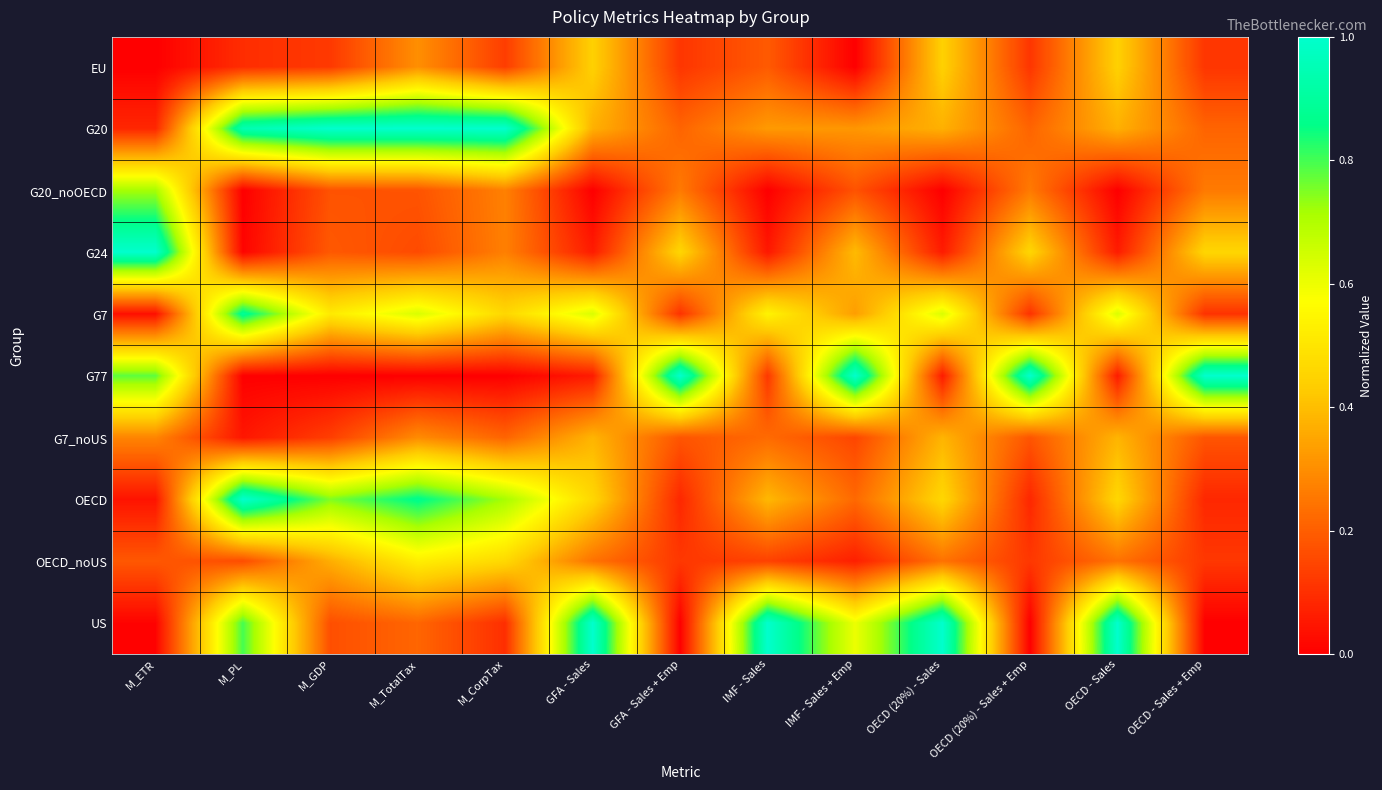

Reading left to right, what are all the values shown in this chart?

EU: M_ETR=0.0	M_PL=0.1	M_GDP=0.1	M_TotalTax=0.3	M_CorpTax=0.1	GFA - Sales=0.4	GFA - Sales + Emp=0.1	IMF - Sales=0.2	IMF - Sales + Emp=0.0	OECD (20%) - Sales=0.4	OECD (20%) - Sales + Emp=0.1	OECD - Sales=0.4	OECD - Sales + Emp=0.1
G20: M_ETR=0.1	M_PL=0.9	M_GDP=1.0	M_TotalTax=1.0	M_CorpTax=1.0	GFA - Sales=0.4	GFA - Sales + Emp=0.2	IMF - Sales=0.3	IMF - Sales + Emp=0.3	OECD (20%) - Sales=0.4	OECD (20%) - Sales + Emp=0.2	OECD - Sales=0.4	OECD - Sales + Emp=0.2
G20_noOECD: M_ETR=0.7	M_PL=0.0	M_GDP=0.2	M_TotalTax=0.2	M_CorpTax=0.3	GFA - Sales=0.0	GFA - Sales + Emp=0.3	IMF - Sales=0.0	IMF - Sales + Emp=0.2	OECD (20%) - Sales=0.0	OECD (20%) - Sales + Emp=0.3	OECD - Sales=0.0	OECD - Sales + Emp=0.3
G24: M_ETR=1.0	M_PL=0.0	M_GDP=0.2	M_TotalTax=0.2	M_CorpTax=0.3	GFA - Sales=0.1	GFA - Sales + Emp=0.5	IMF - Sales=0.1	IMF - Sales + Emp=0.4	OECD (20%) - Sales=0.1	OECD (20%) - Sales + Emp=0.5	OECD - Sales=0.1	OECD - Sales + Emp=0.5
G7: M_ETR=0.0	M_PL=0.9	M_GDP=0.5	M_TotalTax=0.6	M_CorpTax=0.5	GFA - Sales=0.6	GFA - Sales + Emp=0.1	IMF - Sales=0.5	IMF - Sales + Emp=0.3	OECD (20%) - Sales=0.6	OECD (20%) - Sales + Emp=0.1	OECD - Sales=0.6	OECD - Sales + Emp=0.1
G77: M_ETR=0.8	M_PL=0.0	M_GDP=0.0	M_TotalTax=0.0	M_CorpTax=0.0	GFA - Sales=0.1	GFA - Sales + Emp=1.0	IMF - Sales=0.1	IMF - Sales + Emp=1.0	OECD (20%) - Sales=0.1	OECD (20%) - Sales + Emp=1.0	OECD - Sales=0.1	OECD - Sales + Emp=1.0
G7_noUS: M_ETR=0.3	M_PL=0.0	M_GDP=0.1	M_TotalTax=0.3	M_CorpTax=0.2	GFA - Sales=0.4	GFA - Sales + Emp=0.2	IMF - Sales=0.2	IMF - Sales + Emp=0.1	OECD (20%) - Sales=0.4	OECD (20%) - Sales + Emp=0.2	OECD - Sales=0.4	OECD - Sales + Emp=0.2
OECD: M_ETR=0.0	M_PL=1.0	M_GDP=0.7	M_TotalTax=0.9	M_CorpTax=0.7	GFA - Sales=0.5	GFA - Sales + Emp=0.1	IMF - Sales=0.4	IMF - Sales + Emp=0.2	OECD (20%) - Sales=0.5	OECD (20%) - Sales + Emp=0.1	OECD - Sales=0.5	OECD - Sales + Emp=0.1
OECD_noUS: M_ETR=0.2	M_PL=0.2	M_GDP=0.4	M_TotalTax=0.5	M_CorpTax=0.5	GFA - Sales=0.2	GFA - Sales + Emp=0.1	IMF - Sales=0.1	IMF - Sales + Emp=0.1	OECD (20%) - Sales=0.2	OECD (20%) - Sales + Emp=0.1	OECD - Sales=0.2	OECD - Sales + Emp=0.1
US: M_ETR=0.0	M_PL=0.8	M_GDP=0.2	M_TotalTax=0.2	M_CorpTax=0.1	GFA - Sales=1.0	GFA - Sales + Emp=0.0	IMF - Sales=1.0	IMF - Sales + Emp=0.6	OECD (20%) - Sales=1.0	OECD (20%) - Sales + Emp=0.0	OECD - Sales=1.0	OECD - Sales + Emp=0.0